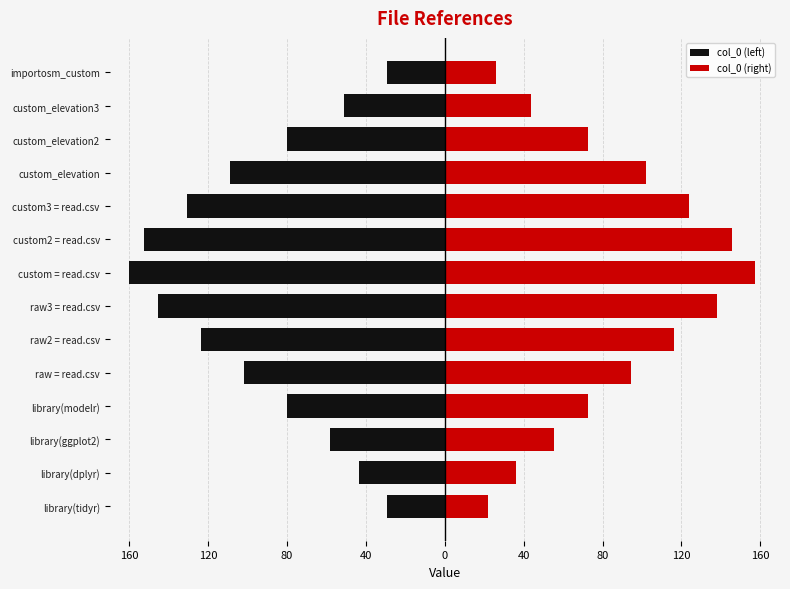

Rank the series at library(ggplot2) from lowest to highest value.

col_0 (left), col_0 (right)